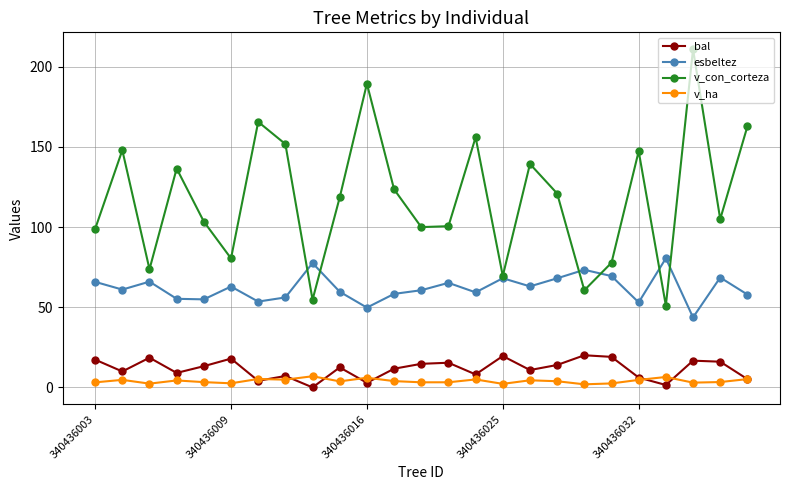

True or false: v_con_corteza and bal intersect in this chart.

False